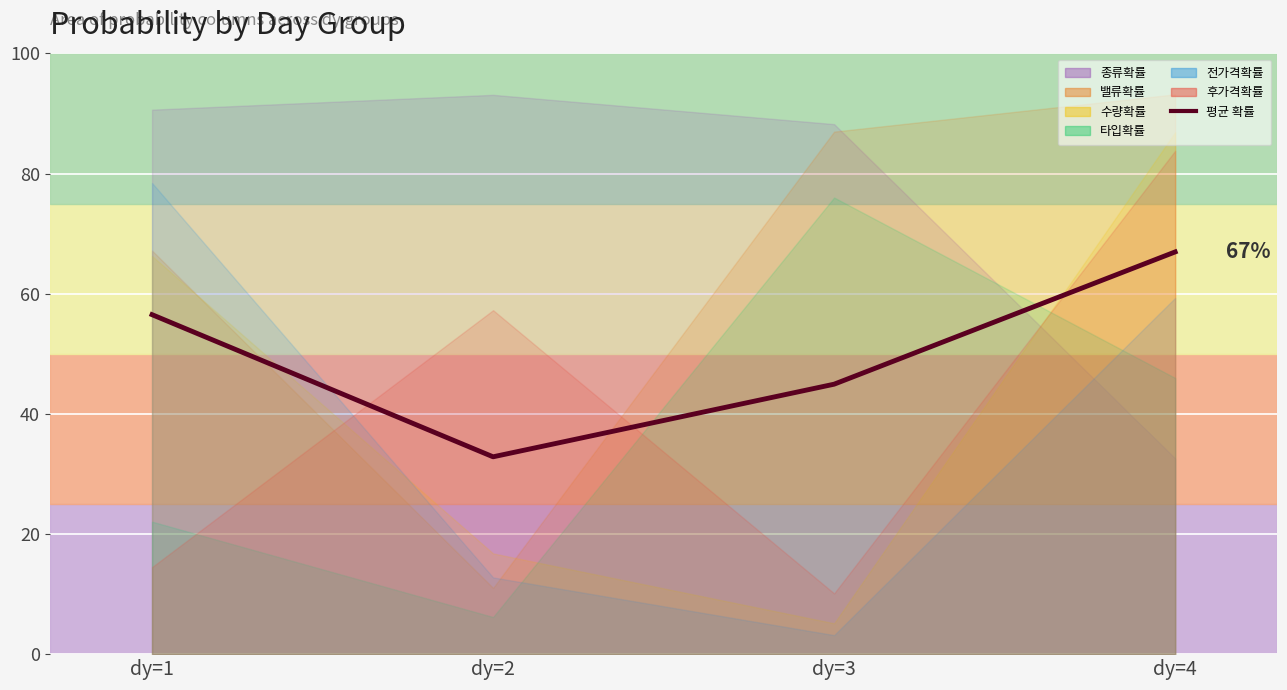

The chart shows a value of 0.1 at dy=2. True or false?

False